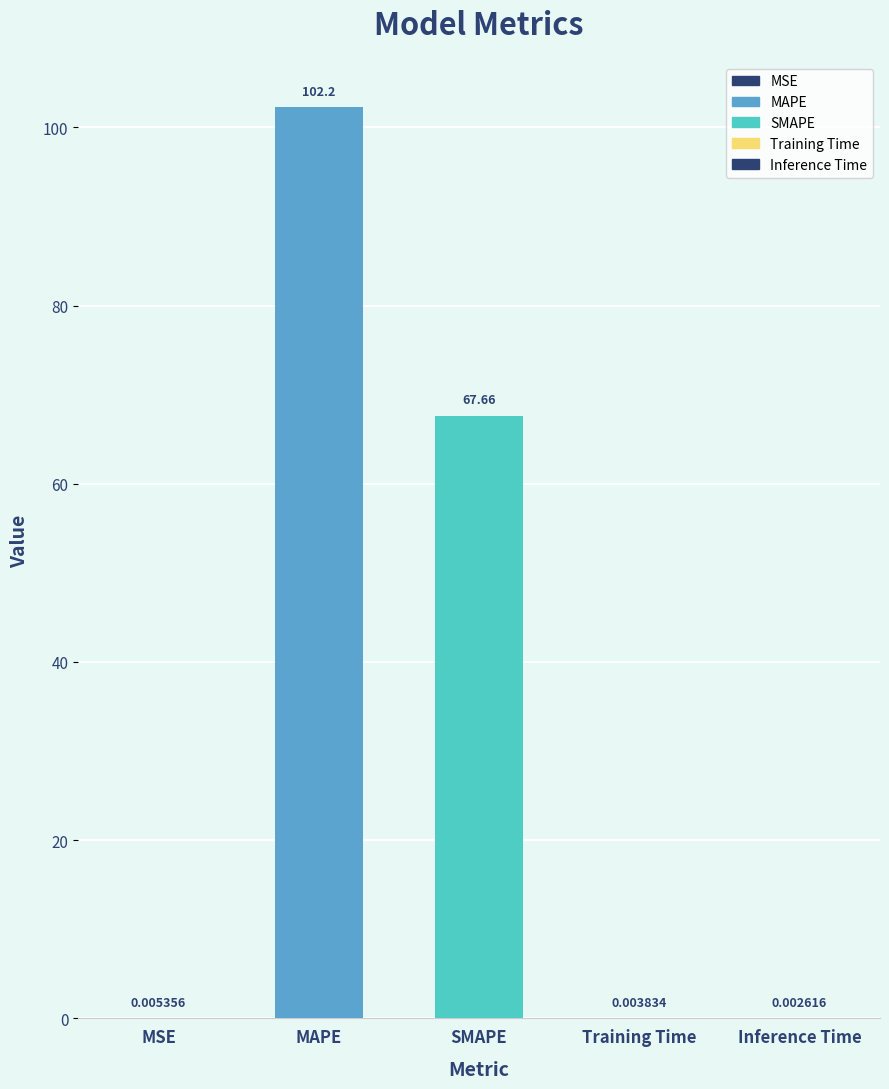

What is the label of the 4th bar from the right?

MAPE